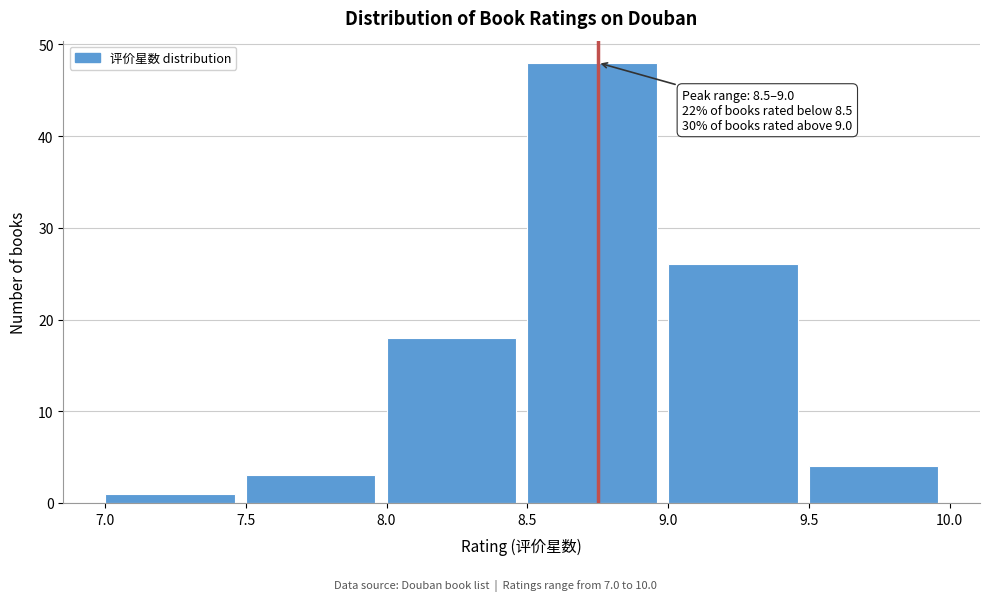

Over which range of the x-axis is the bar tallest?

8.5 to 9.0